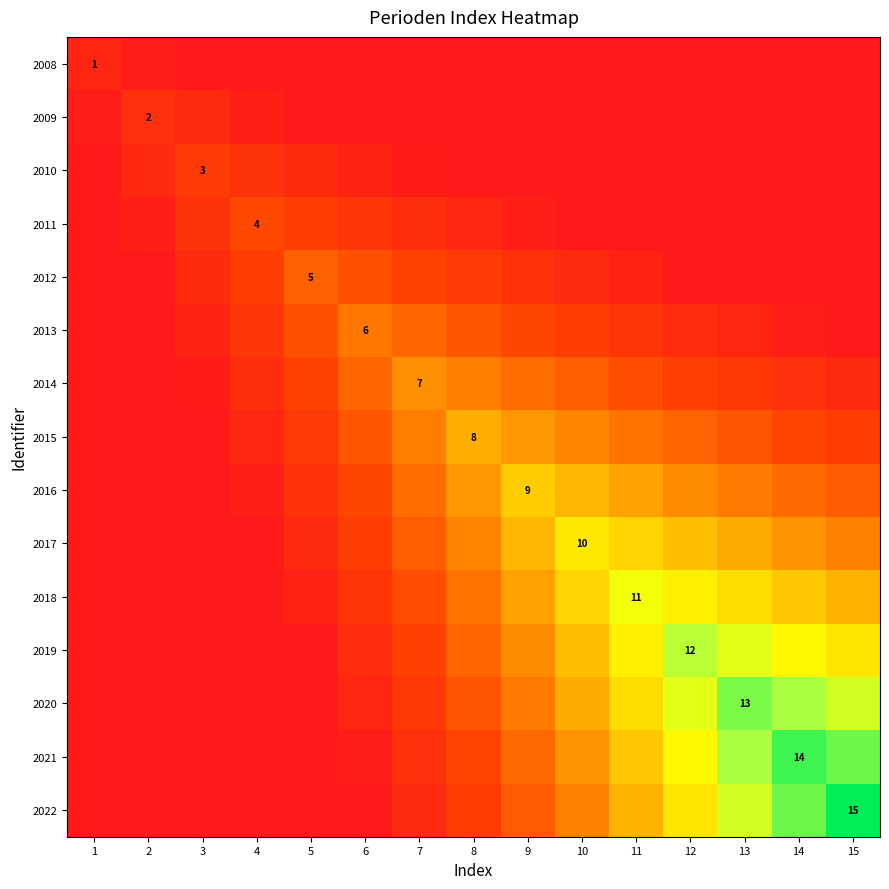

The value of 2010 at 5 is 0.1. True or false?

True